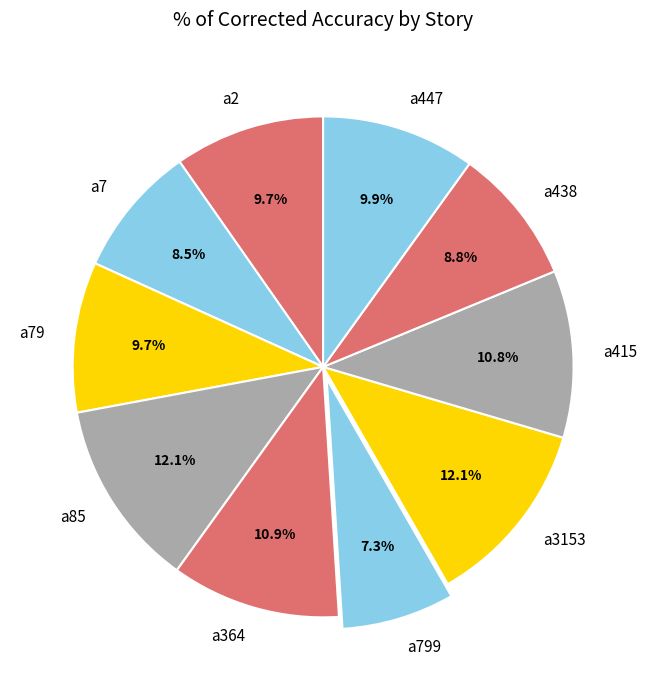

What percentage is the a415 slice, to the nearest percent?

11%